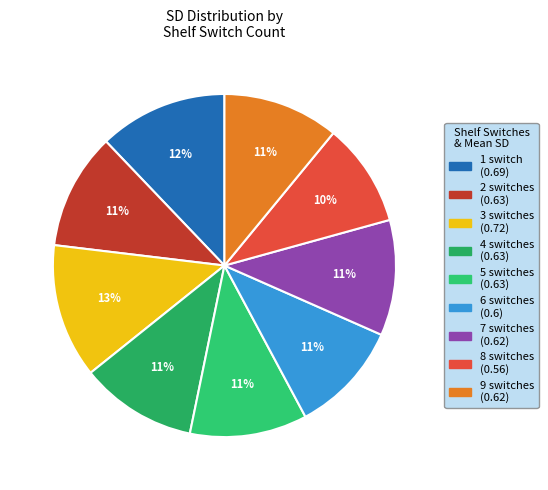

Combined, do 5 and 7 account for over 50%?

No